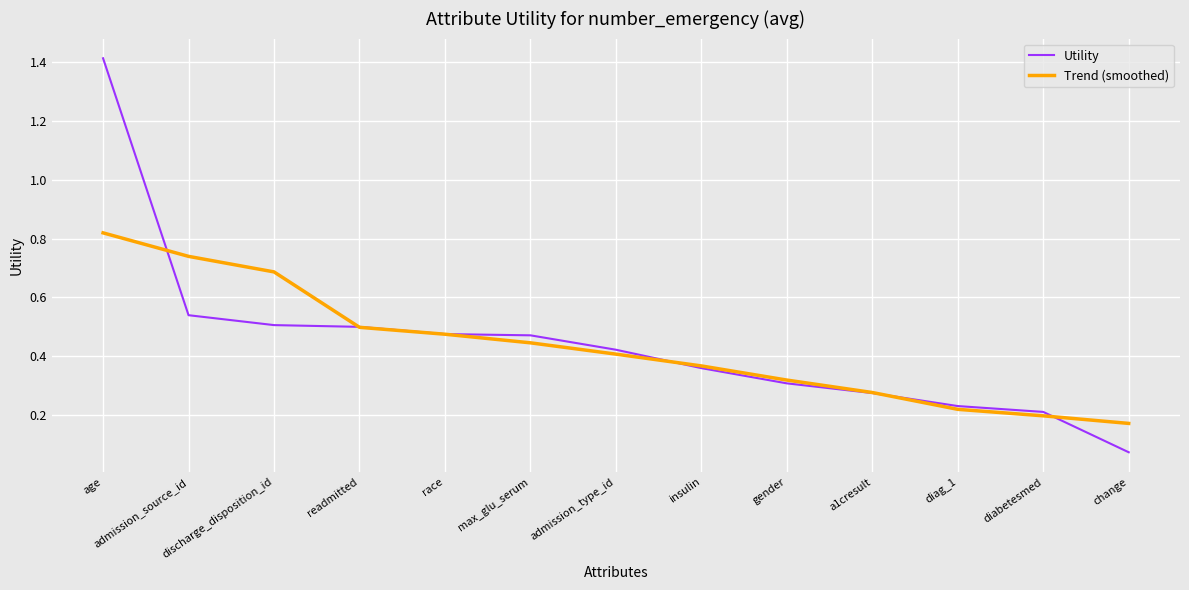

Is it true that Trend (smoothed) equals 0.4 at a1cresult?

False